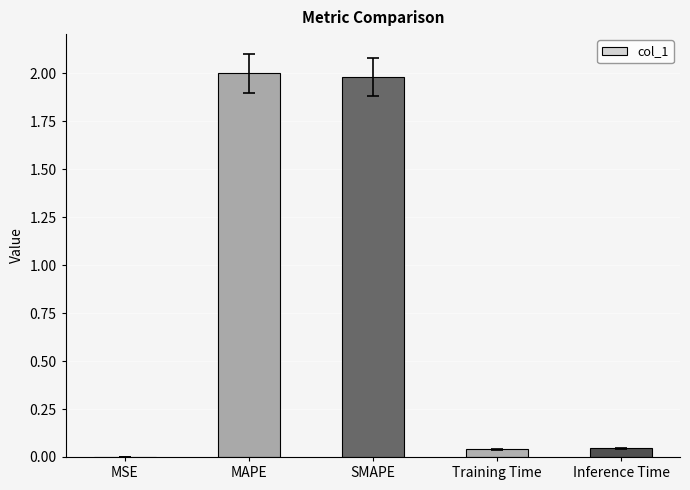

What is the maximum value shown in the chart?

2.0